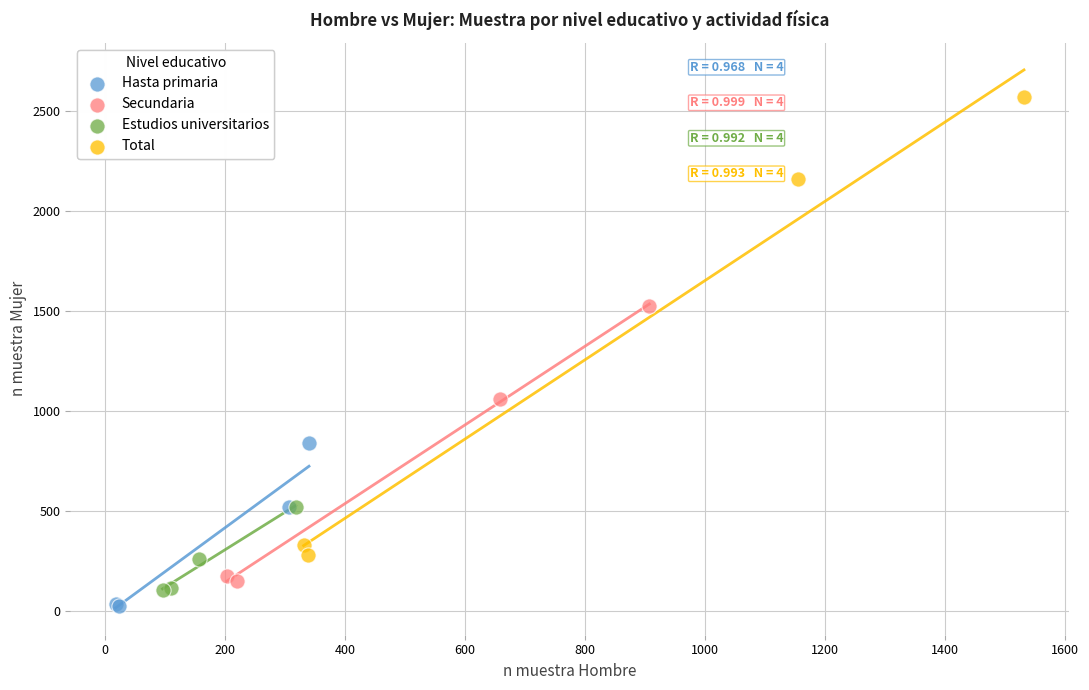

Which series has the largest Y range (max minus min)?

Total